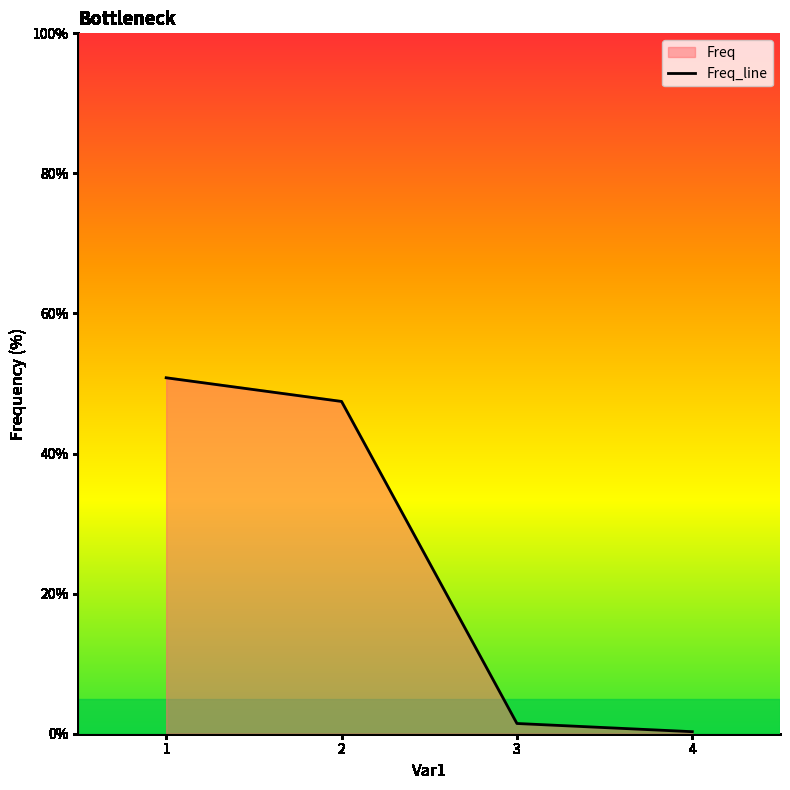

Is it true that the value at 2 is 47.4?

True